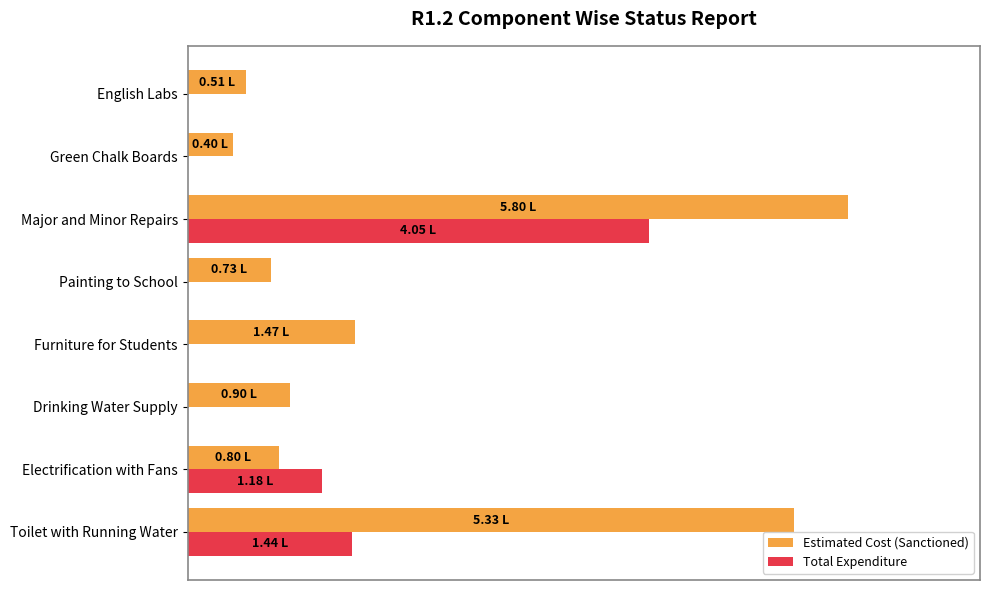

What are all the series names shown in the legend?

Estimated Cost (Sanctioned), Total Expenditure